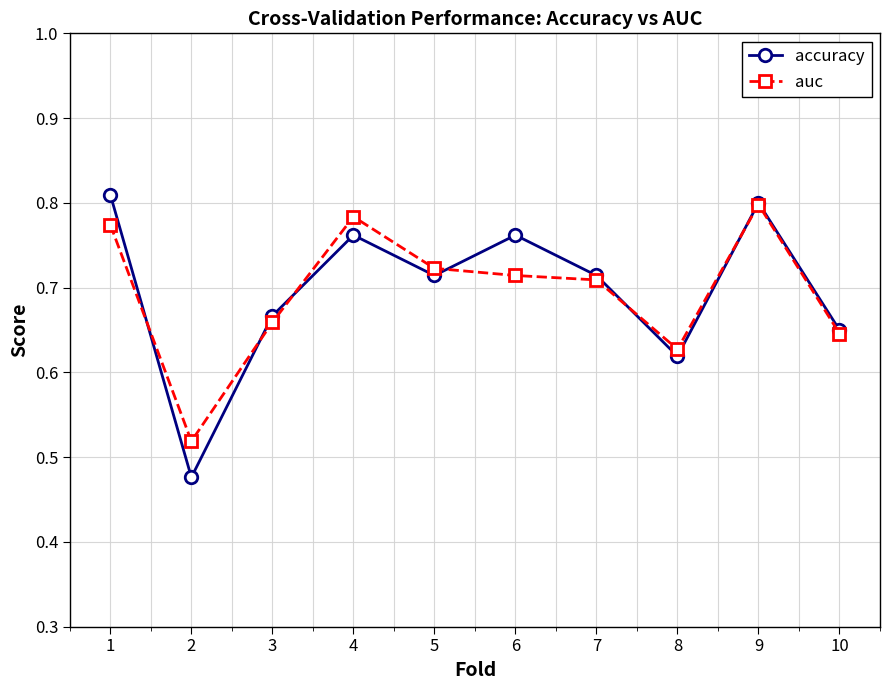

Is it true that auc equals 0.8 at 8?

False